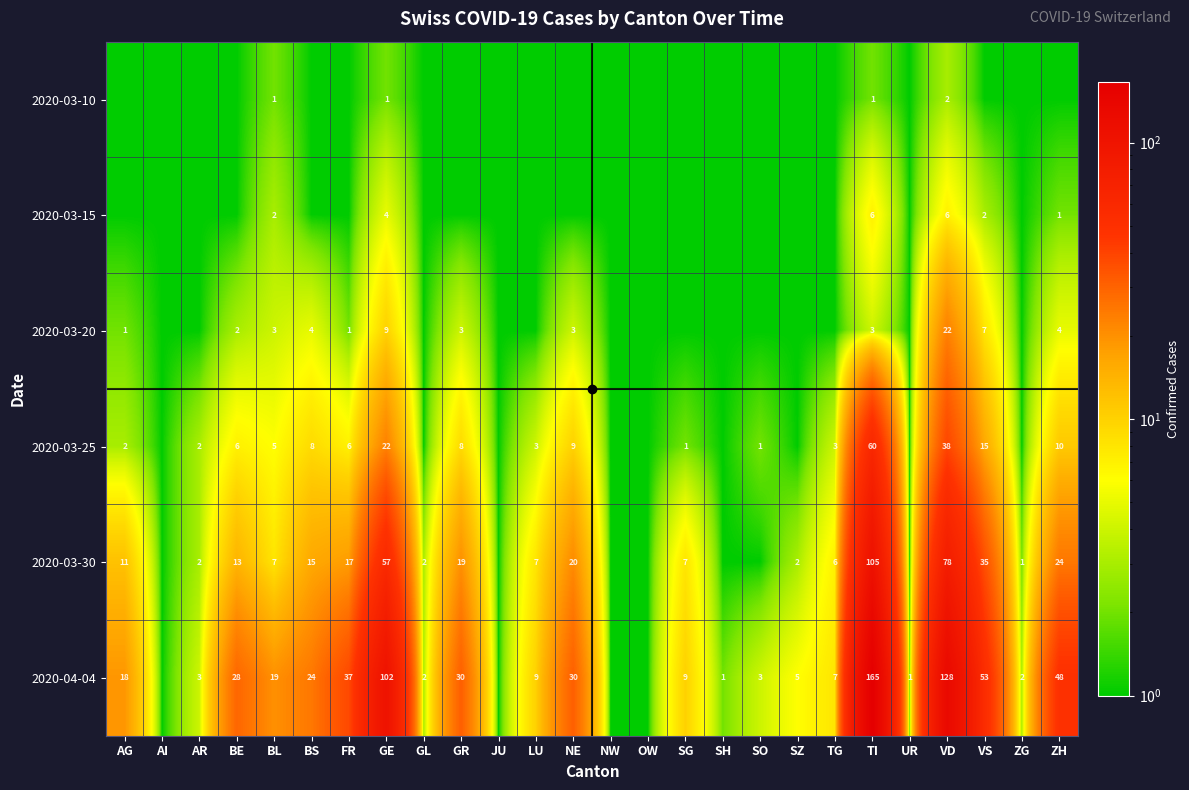

Is it true that 2020-04-04 equals 5 at SZ?

True